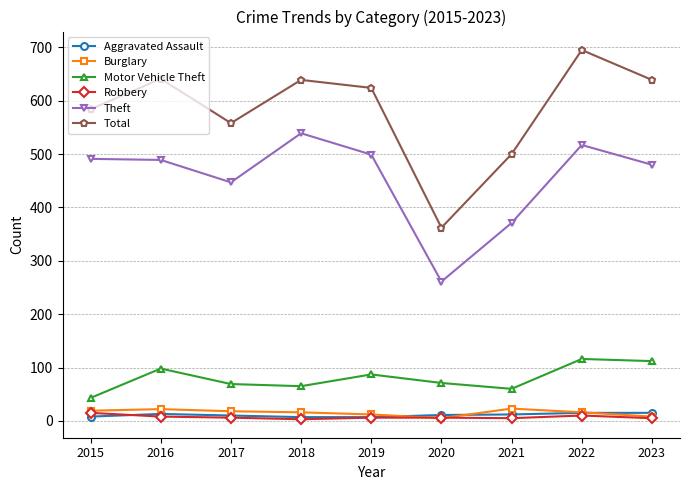

How many data points in Theft are less than 489?

4